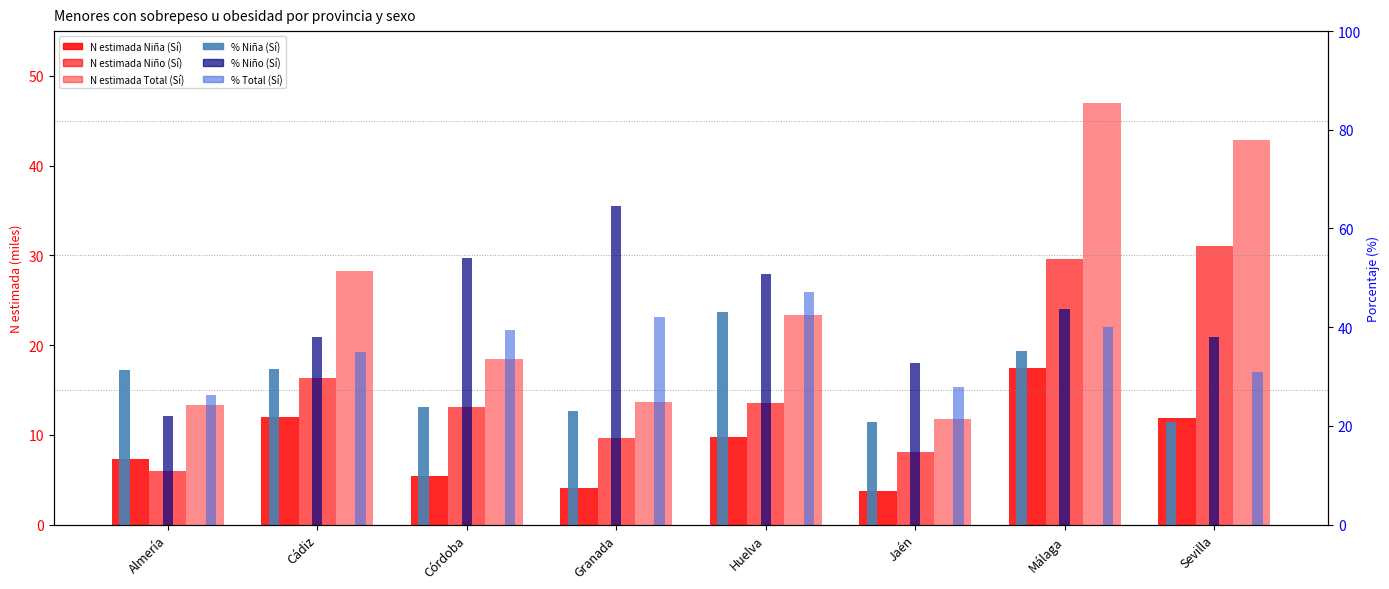

How many values in the Niño N (estimada) Sí series exceed 13?

5